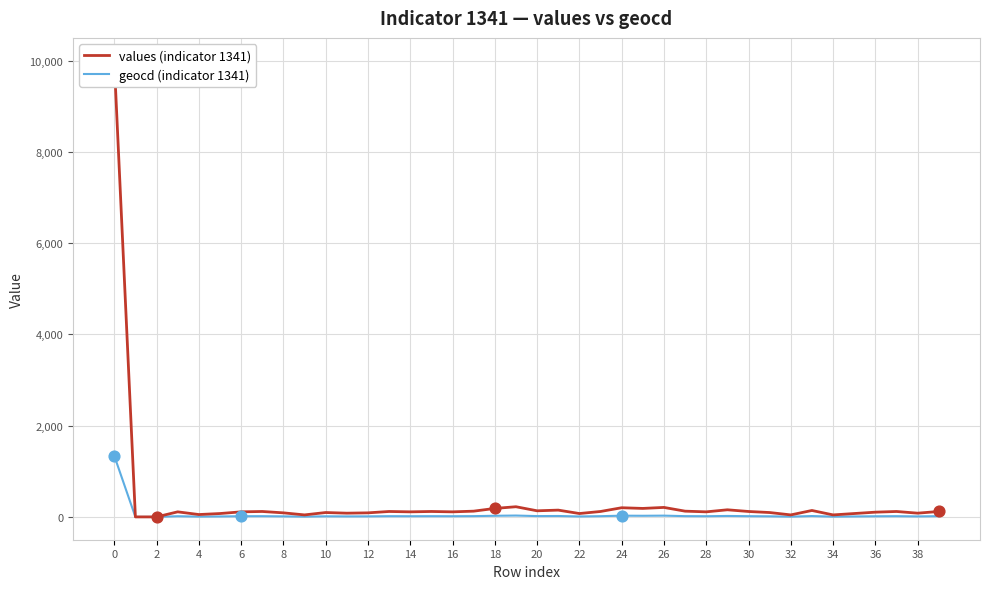

Which series contains the lowest Y value?

values (indicator 1341)